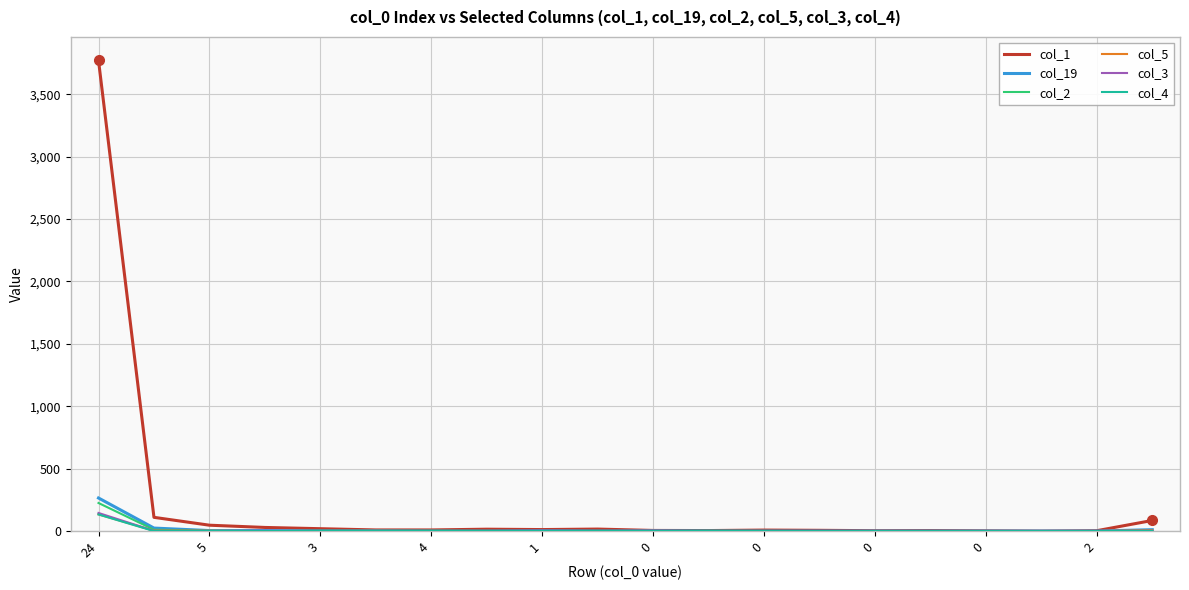

What is the difference between the maximum and minimum values in the col_19 series?

265